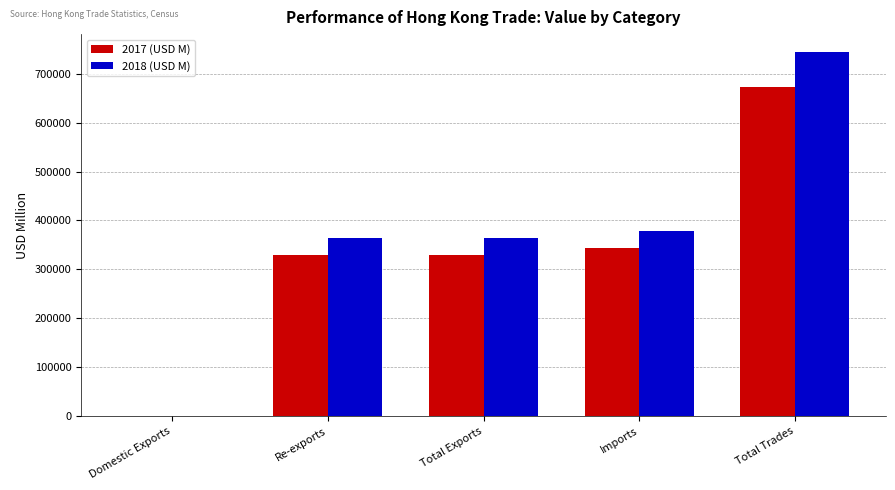

Does the chart contain stacked bars?

No